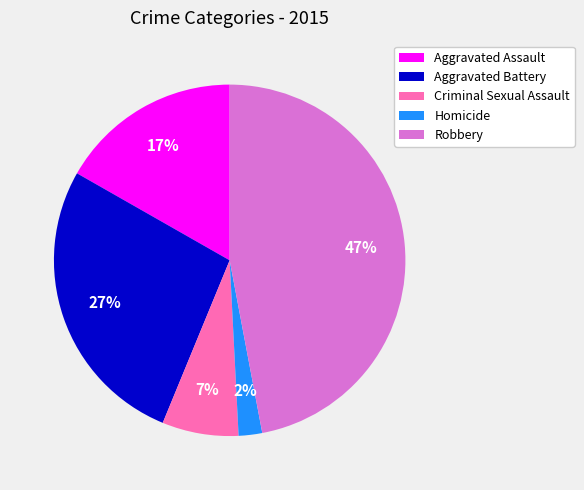

Which slice is the smallest?

Homicide